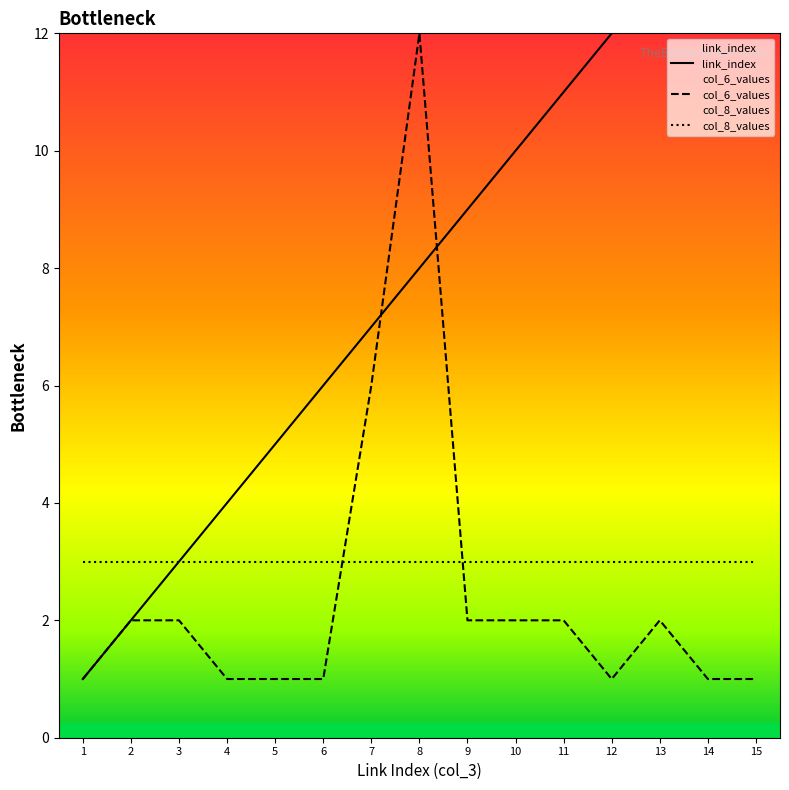

What is the maximum value for link_index?

15